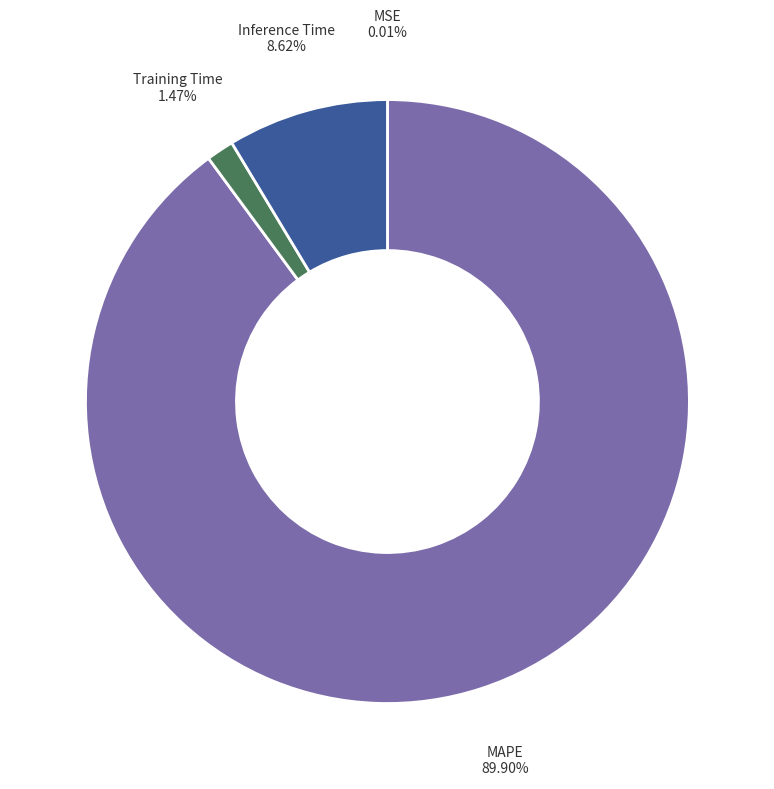

Is it true that Training Time is 1% of the pie?

True